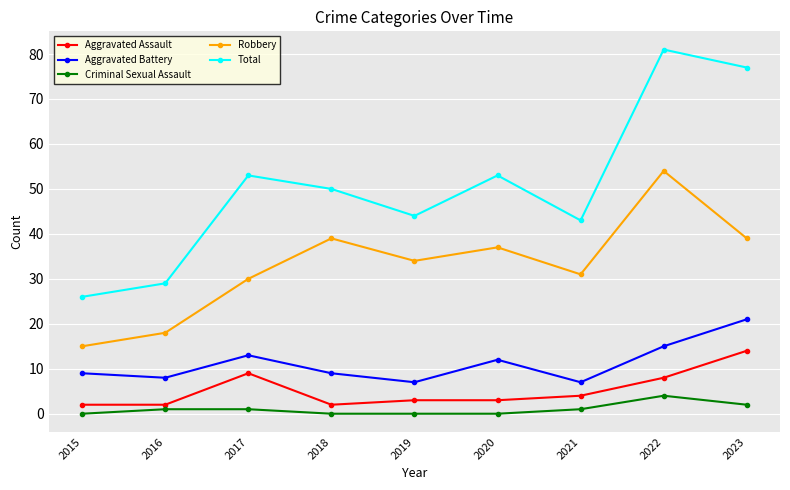

Where is Robbery nearest to the value 34?

2019